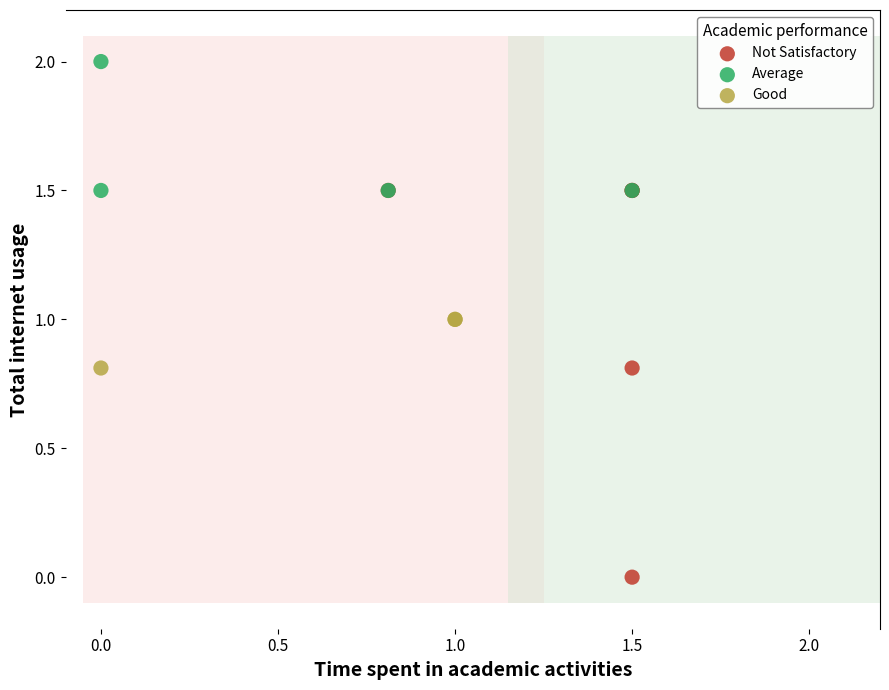

Which series has the widest spread of Y values?

Not Satisfactory